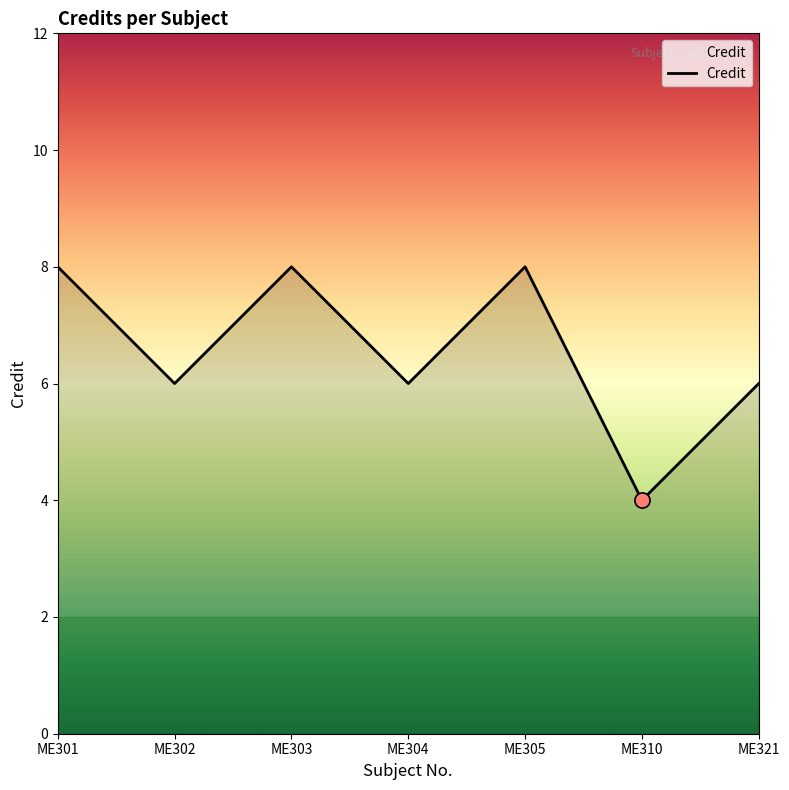

What is the change in value from ME301 to ME304?

-2